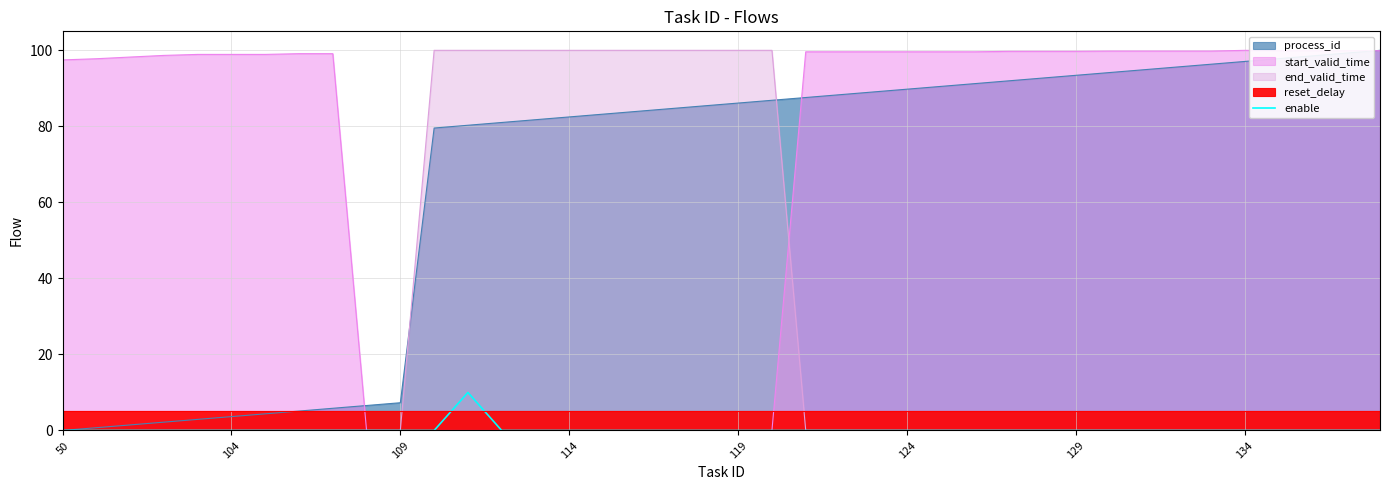

True or false: enable has a value of 0.0 at 134.

True